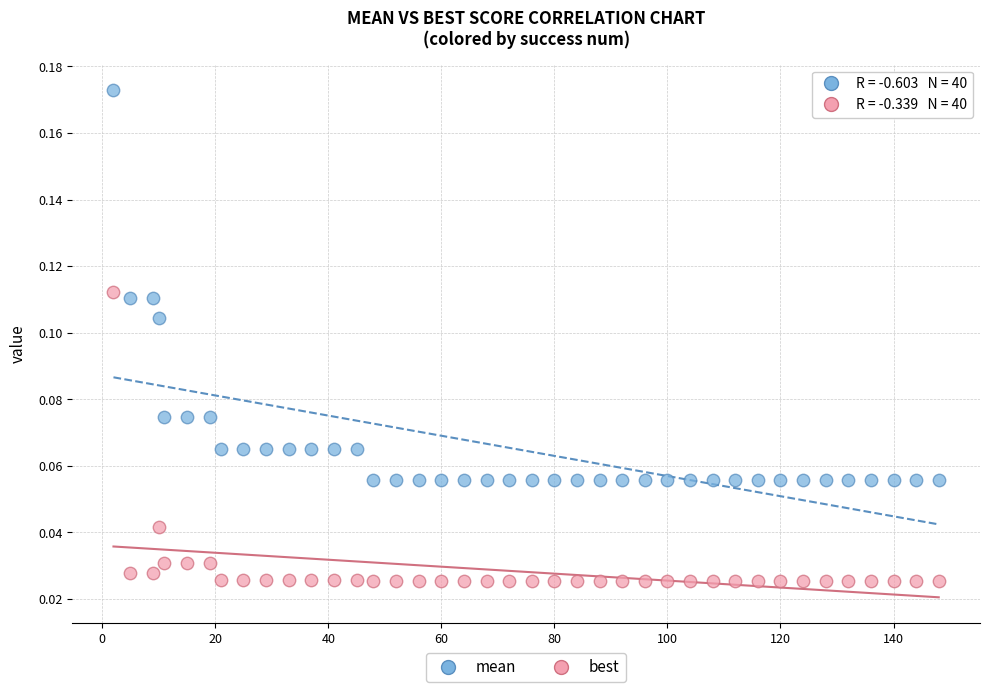

Across all data points, what is the range of X values (max minus min)?

146.0